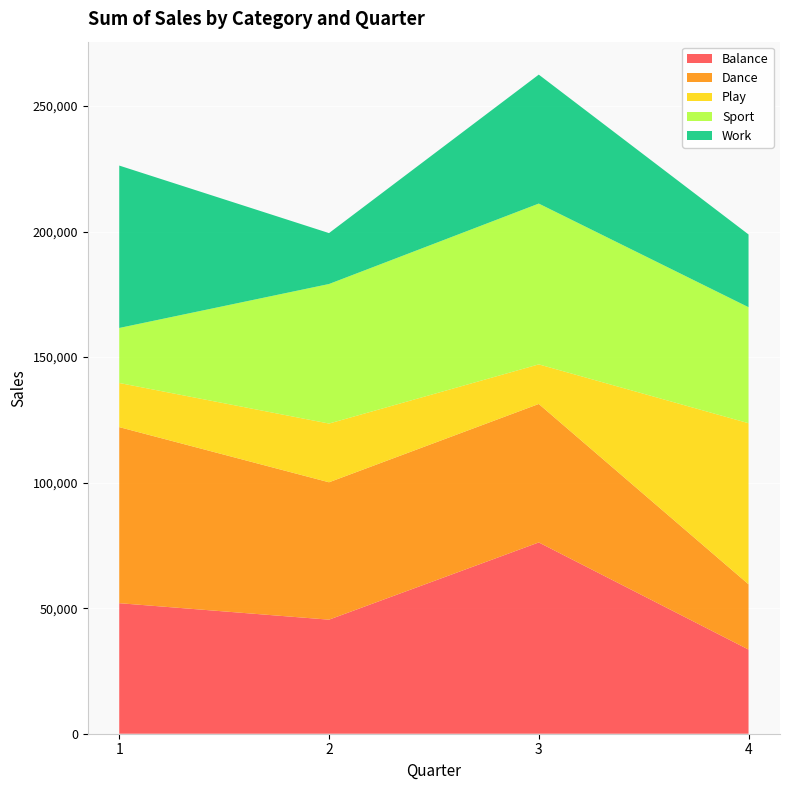

Reading left to right, extract all data points from this chart.

Balance: 51992	45427	76184	33519
Dance: 70127	54718	55152	26001
Play: 17579	23392	15770	64154
Sport: 21909	55578	64046	46200
Work: 64682	20283	51359	28976